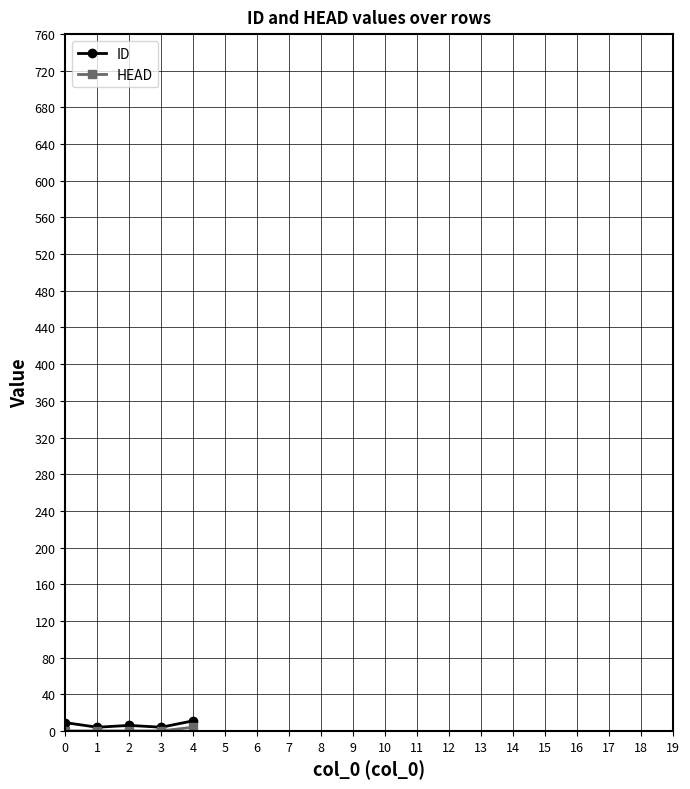

The ID series shows 9 at 0. True or false?

True